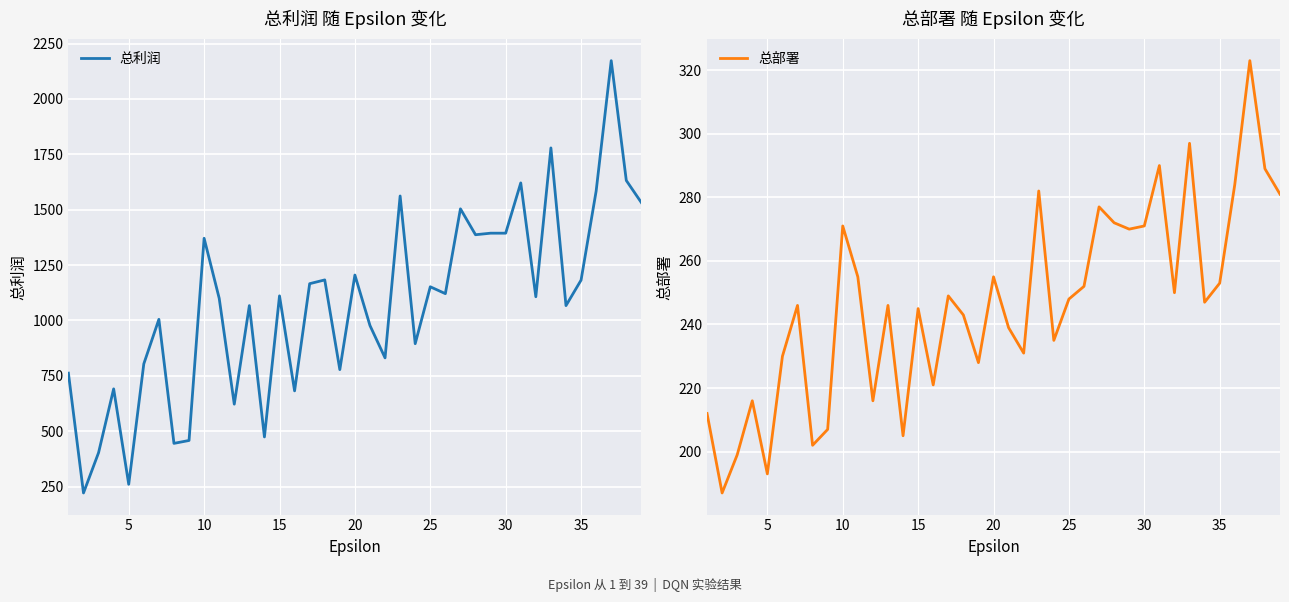

What is the maximum value for 总利润?

2173